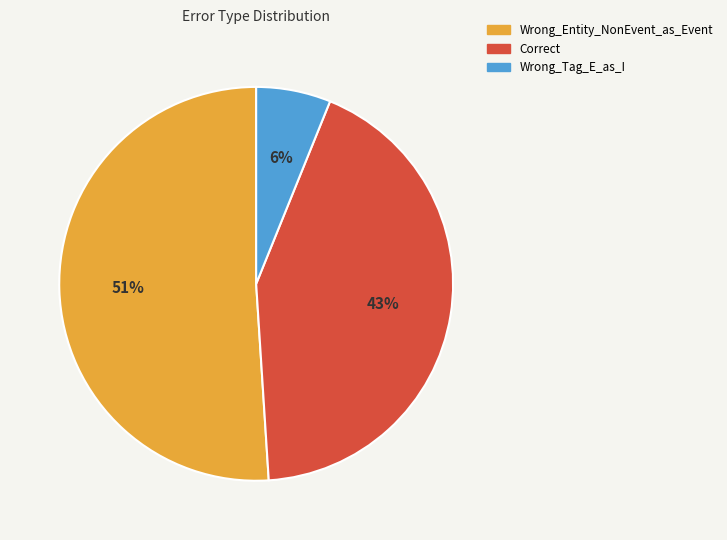

To the nearest percent, what is the difference between the largest and smallest slice percentages?

45%